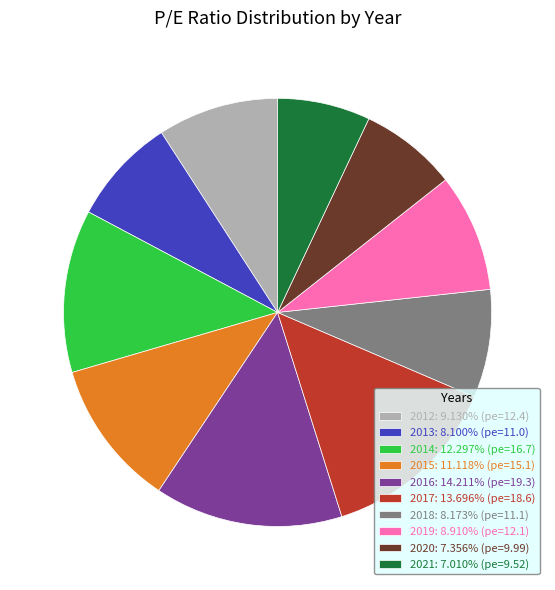

Do 2019 and 2018 together represent more than half of the pie?

No